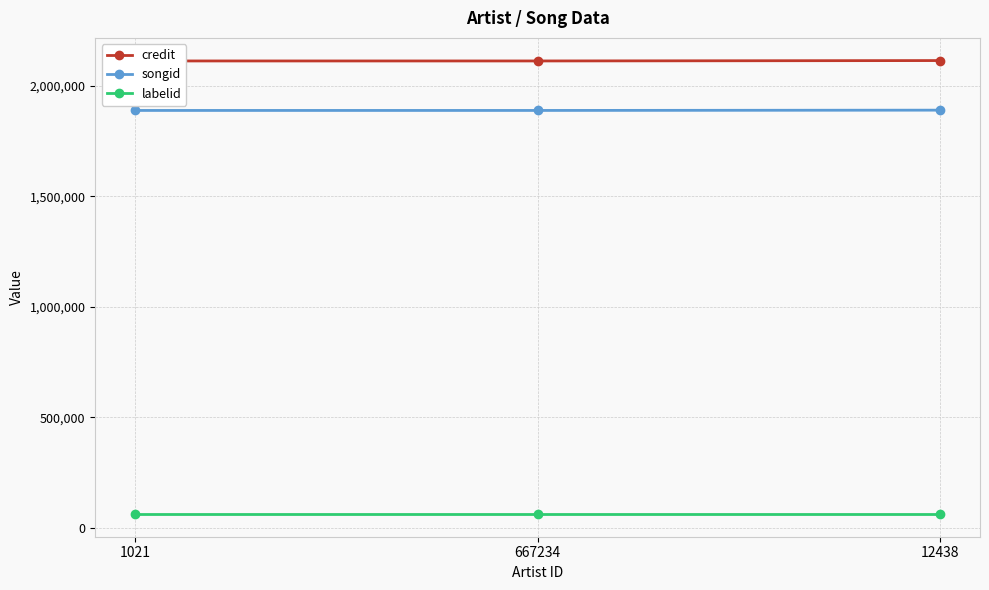

Reading right to left, what are all the values shown in this chart?

credit: 2114508	2112725	2112725
songid: 1890136	1888827	1888827
labelid: 62786	62786	62786